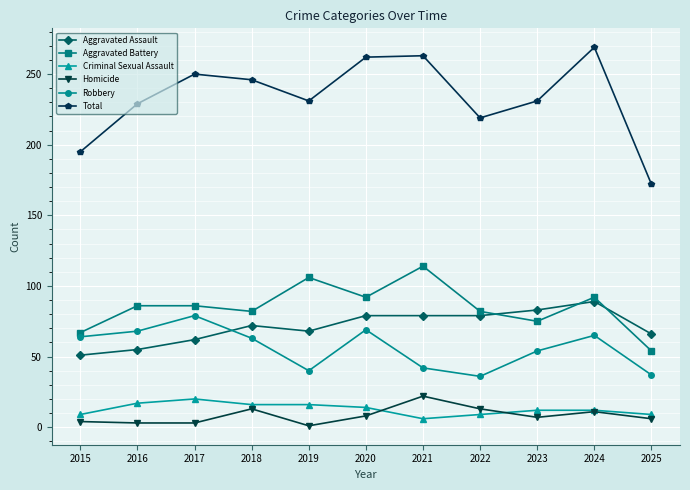

The Total series shows 269 at 2024. True or false?

True